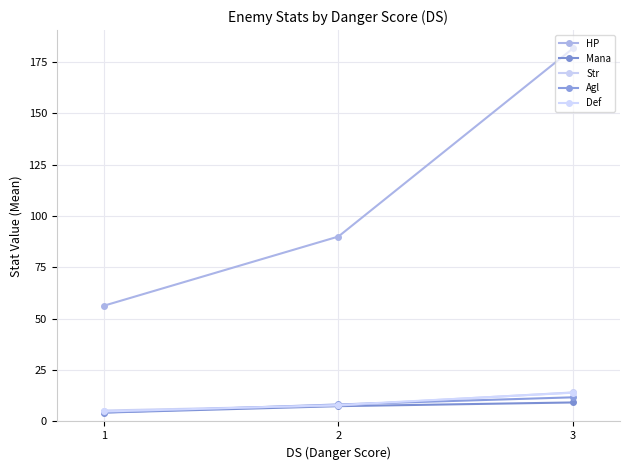

Which category has the highest value in the Str series?

3